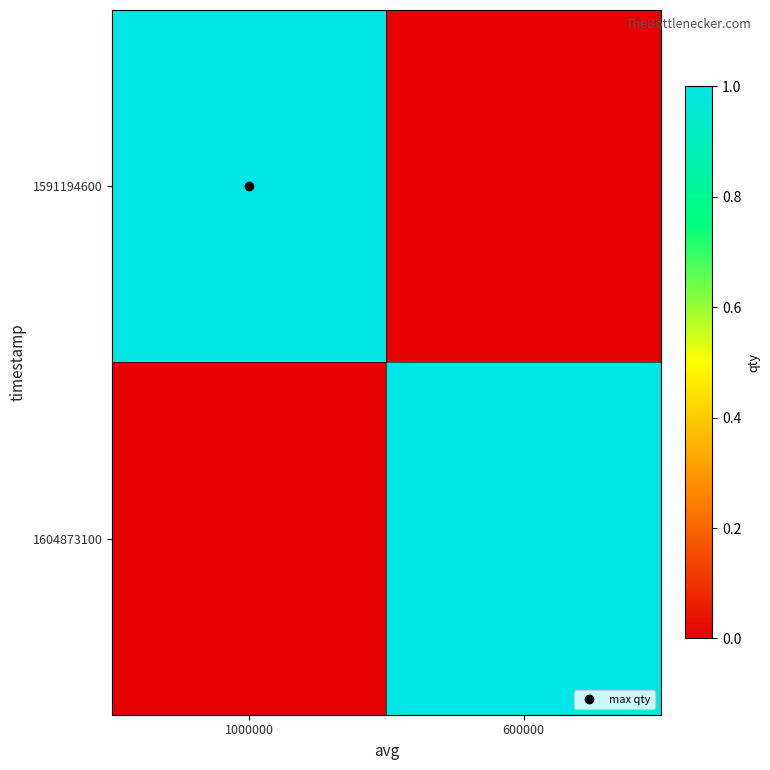

What is the total value across all series at 600000?

1